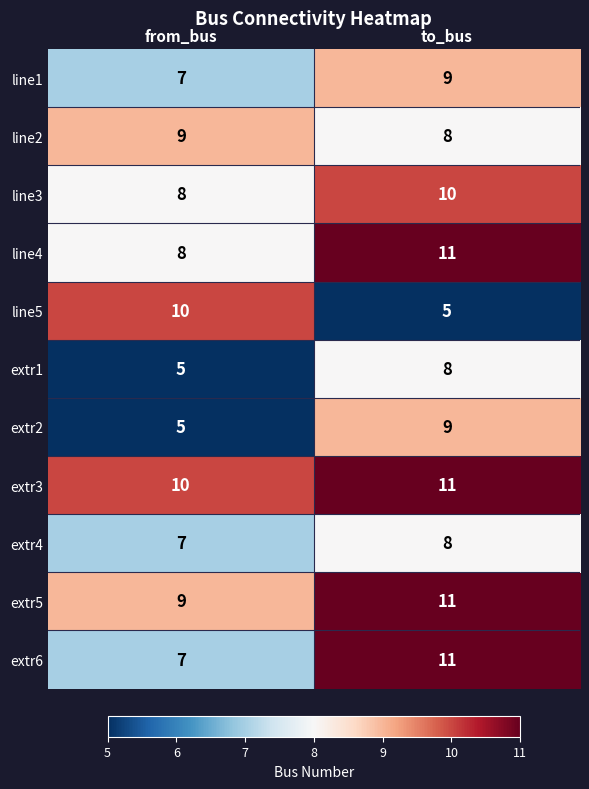

What is the difference between the extr6 values at from_bus and to_bus?

4